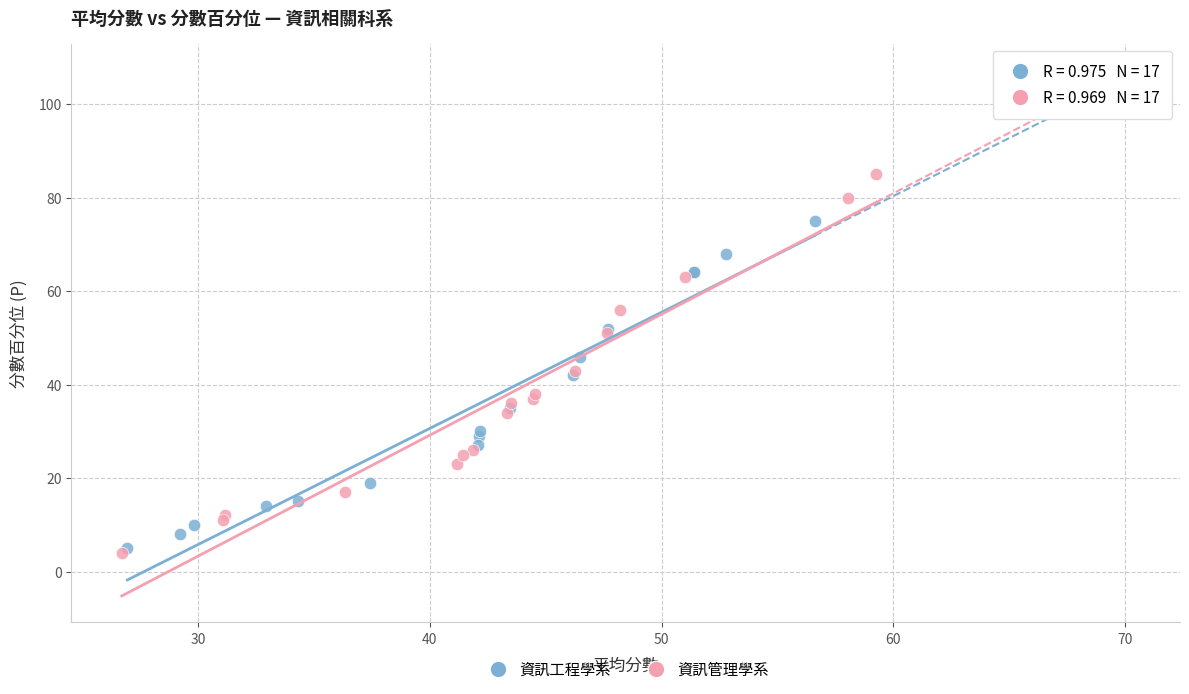

Which series contains the highest Y value?

資訊管理學系